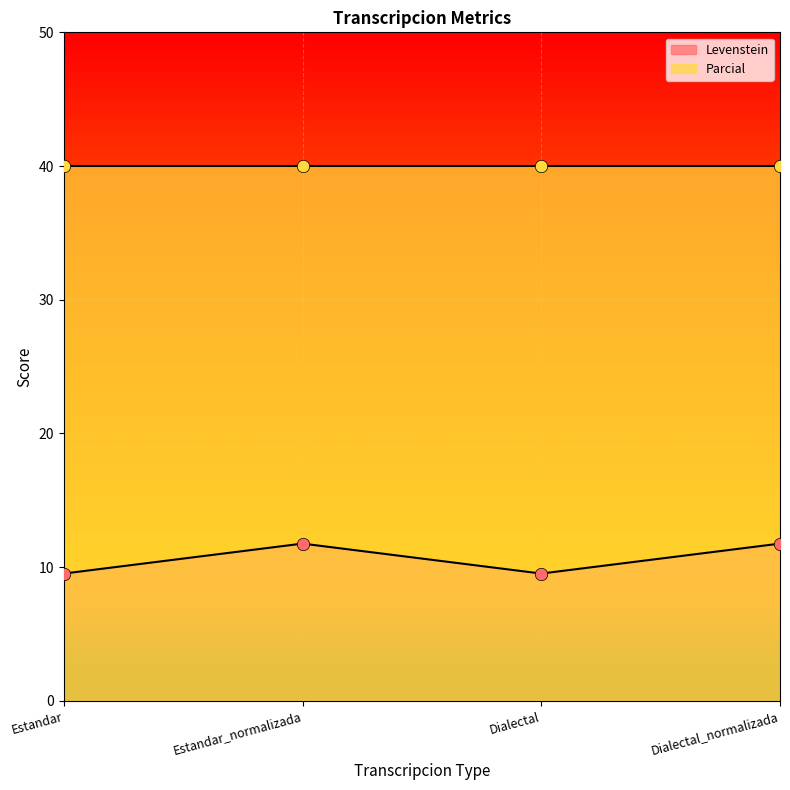

What is the change in value from Estandar to Dialectal_normalizada?

+2.2